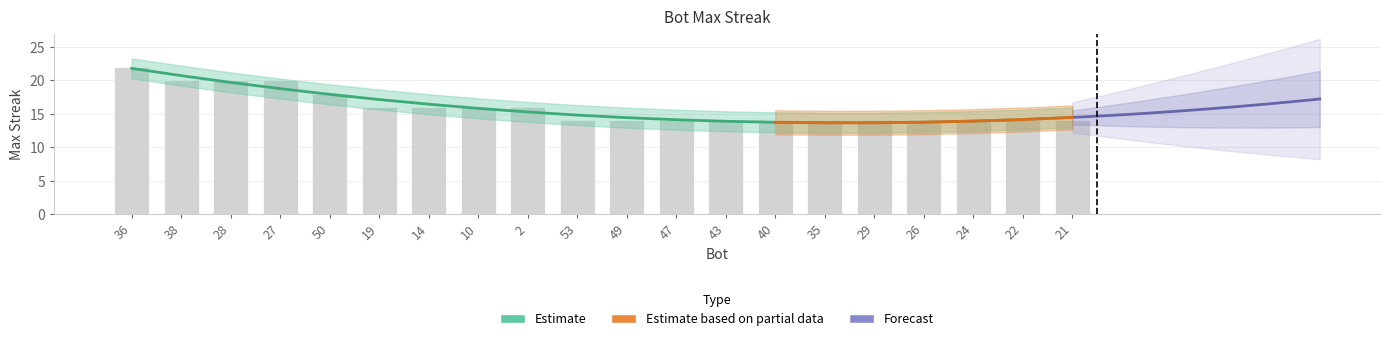

What is the approximate value at 38?

20